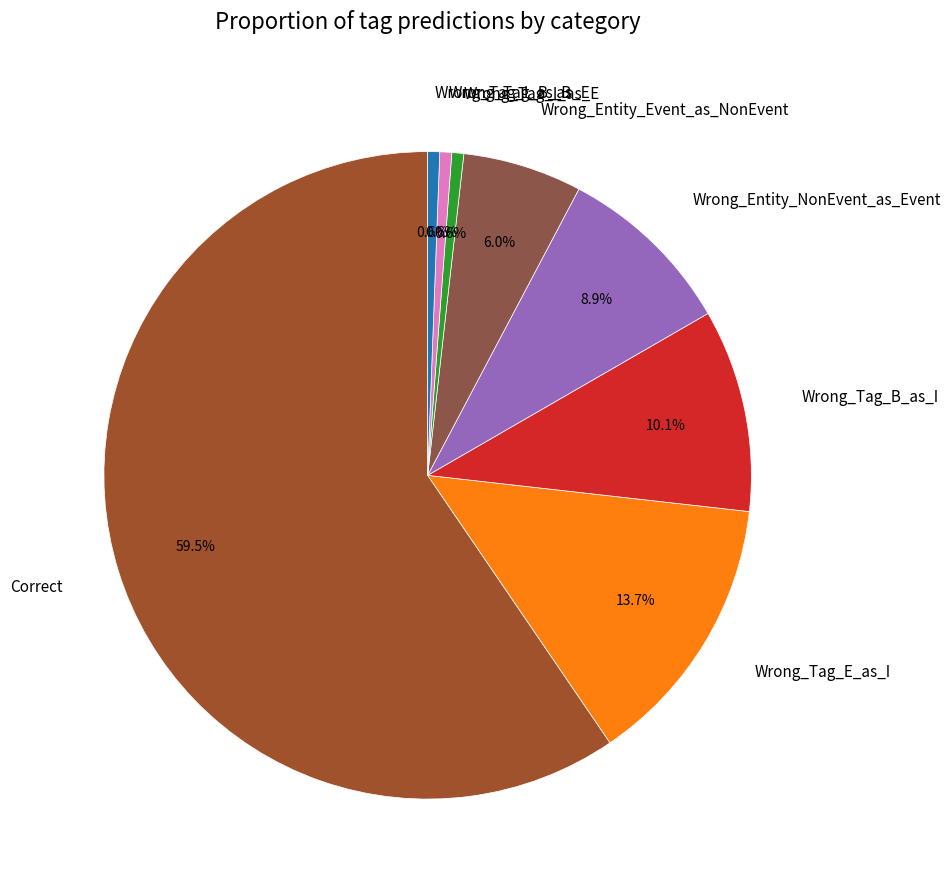

Is the sum of Wrong_Entity_Event_as_NonEvent and Wrong_Tag_B_as_E greater than half?

No